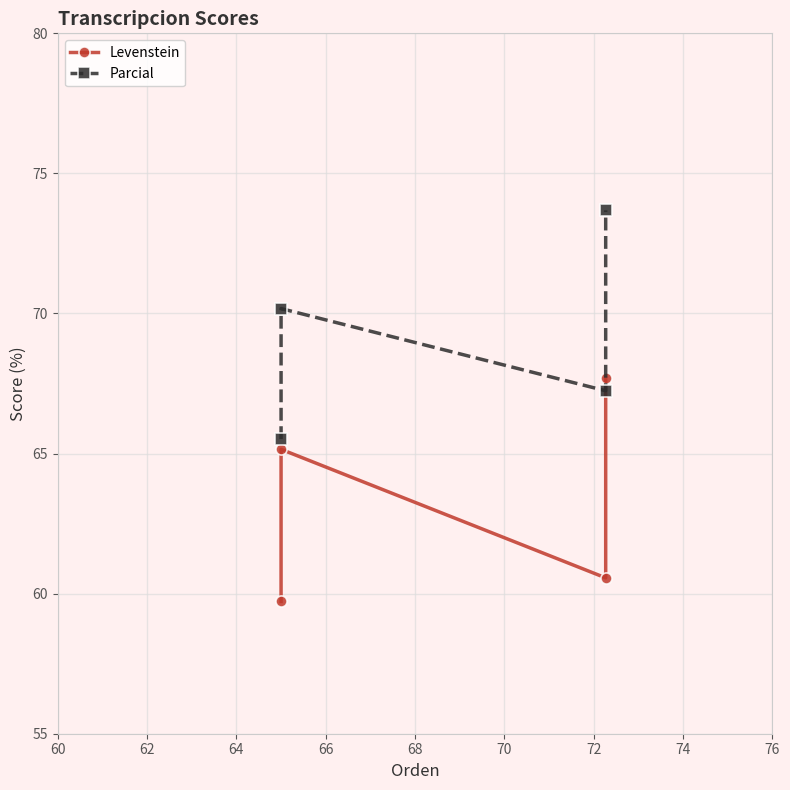

How many values in the Parcial series exceed 70?

2